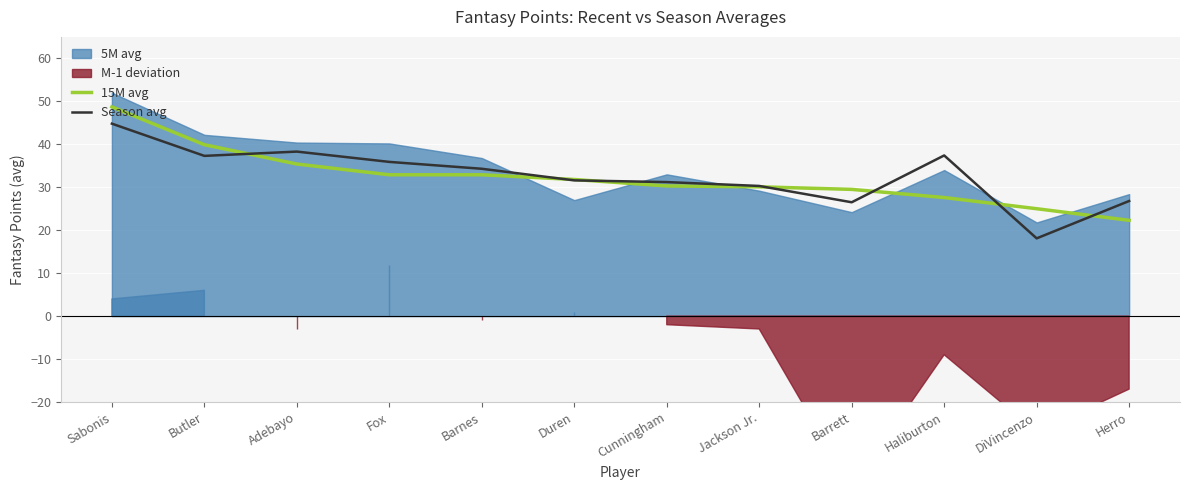

Is the value of Season avg at Cunningham greater than the value of 15M avg at Fox?

No